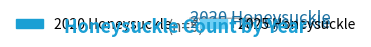

Is there any slice that represents more than half of the pie?

Yes